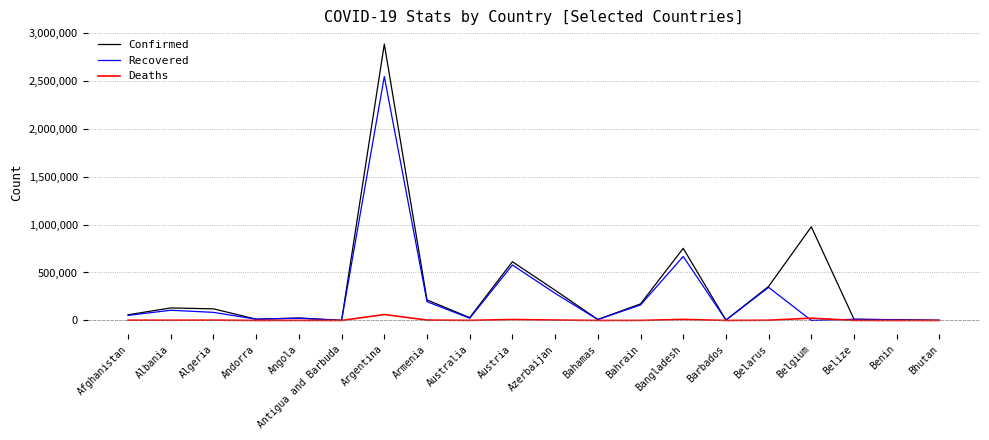

What is the difference between the Deaths values at Algeria and Belarus?

705